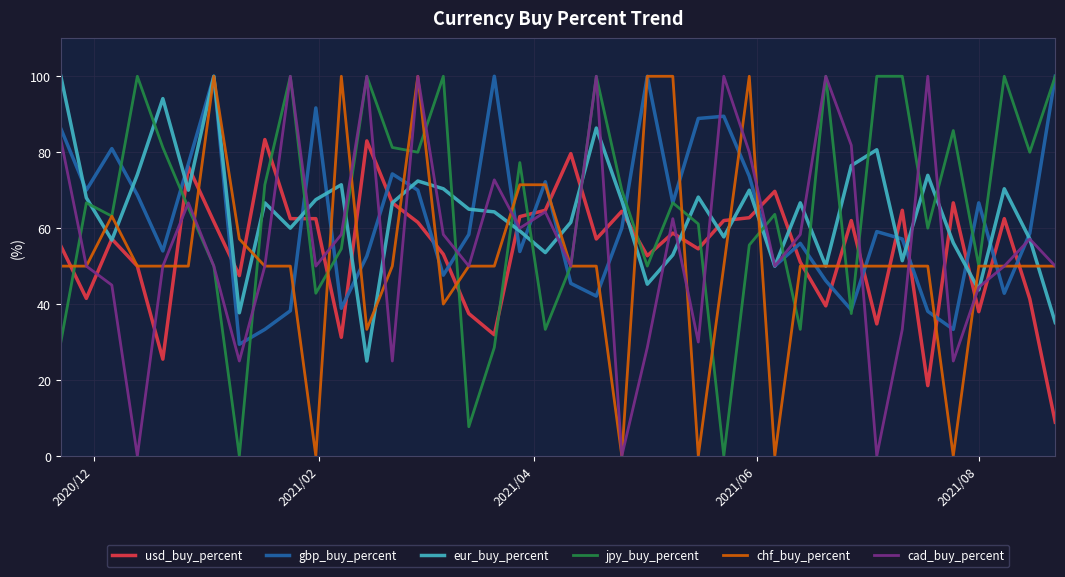

True or false: jpy_buy_percent and eur_buy_percent cross at least once.

True